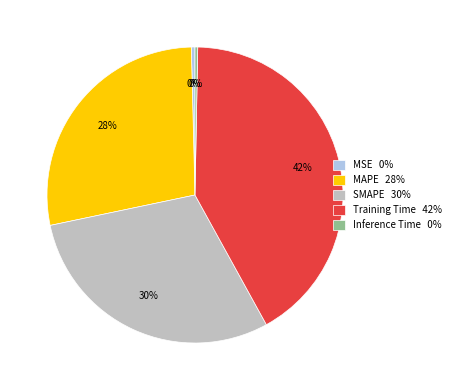

To the nearest percent, what is the combined percentage of SMAPE and Inference Time?

30%